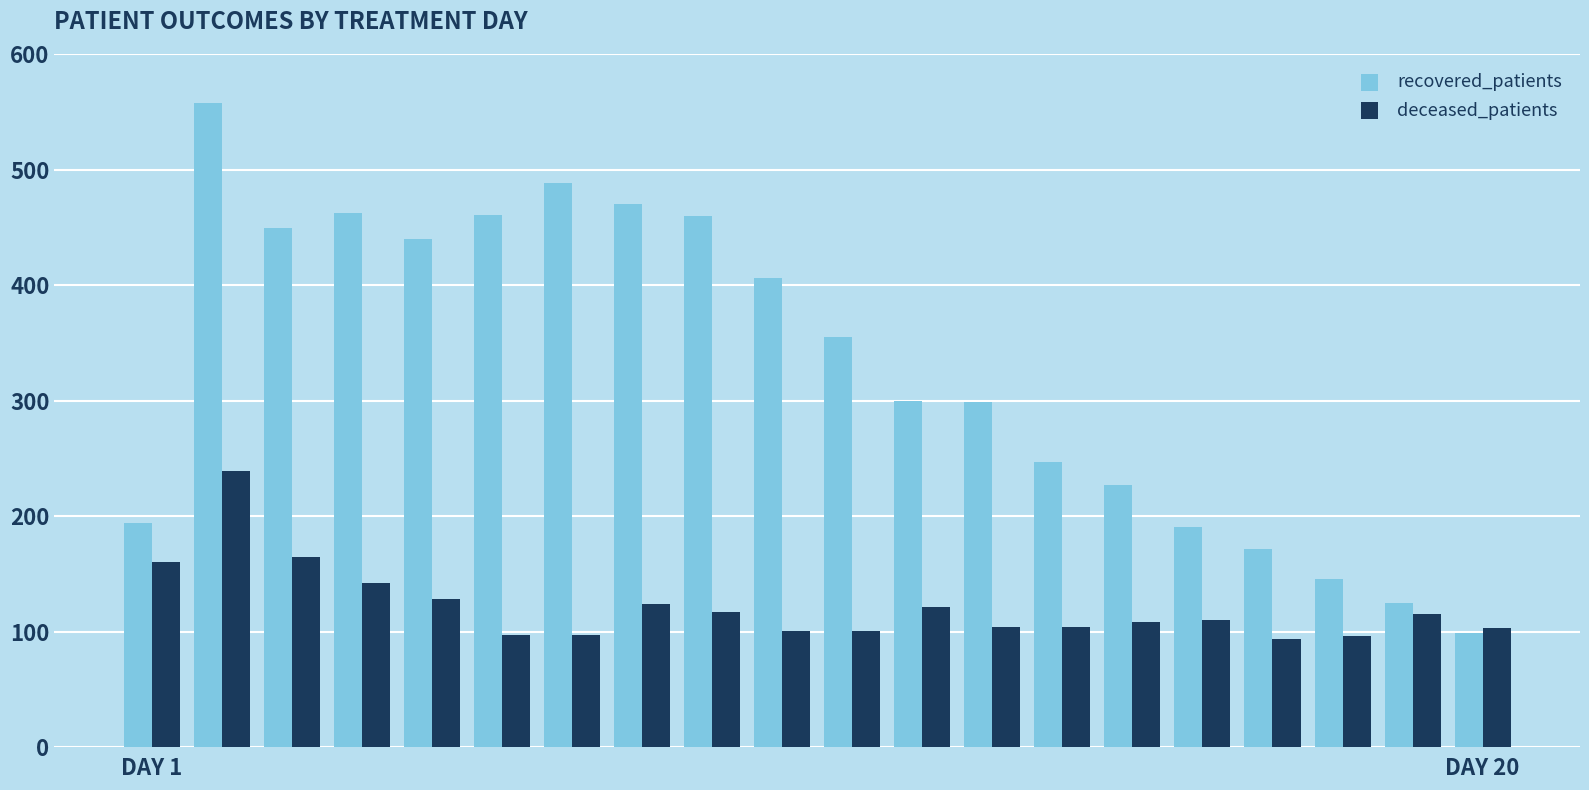

Rank the series by their average value, from highest to lowest.

recovered_patients, deceased_patients